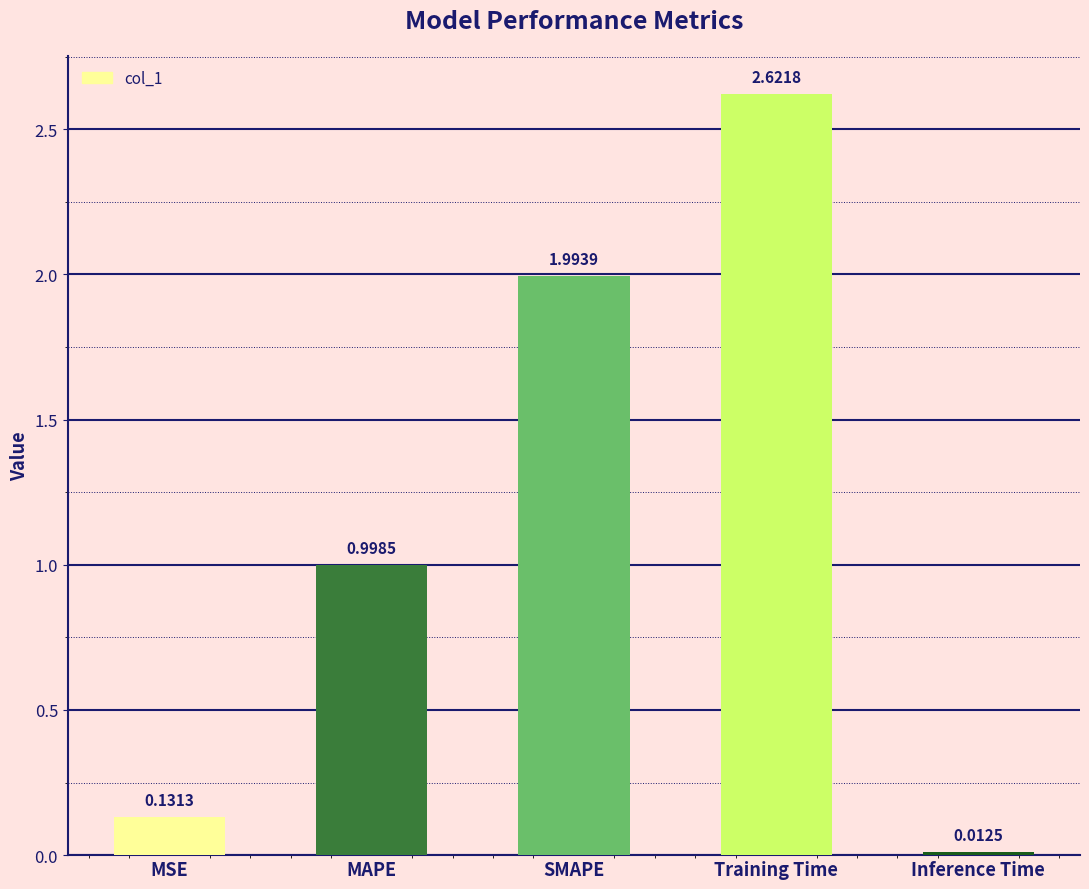

What position from the right is MSE?

5